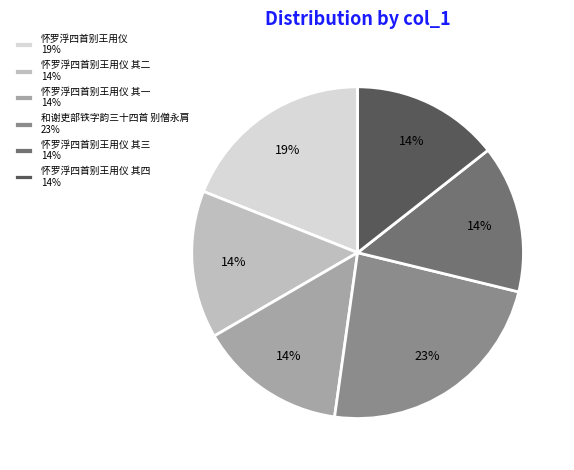

Which slice is the largest?

和谢吏部铁字韵三十四首 别僧永肩 23%